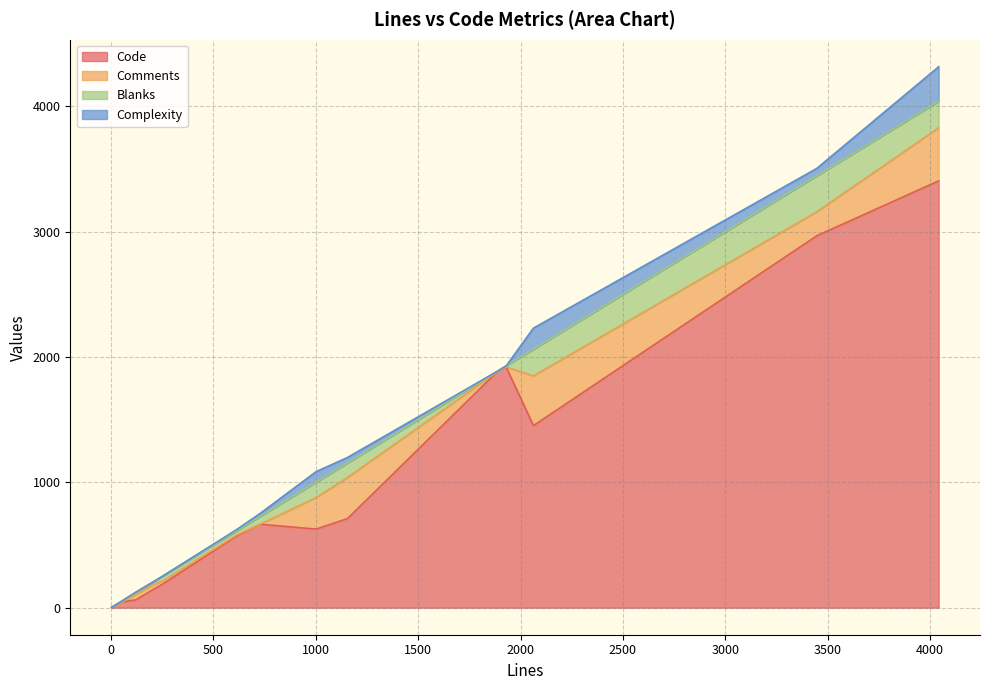

Which series has the largest total across all categories?

Code